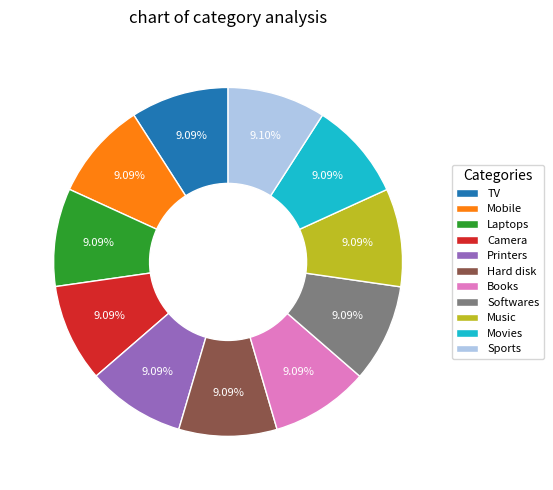

Approximately how many times larger is the value at Movies compared to Printers?

1.0